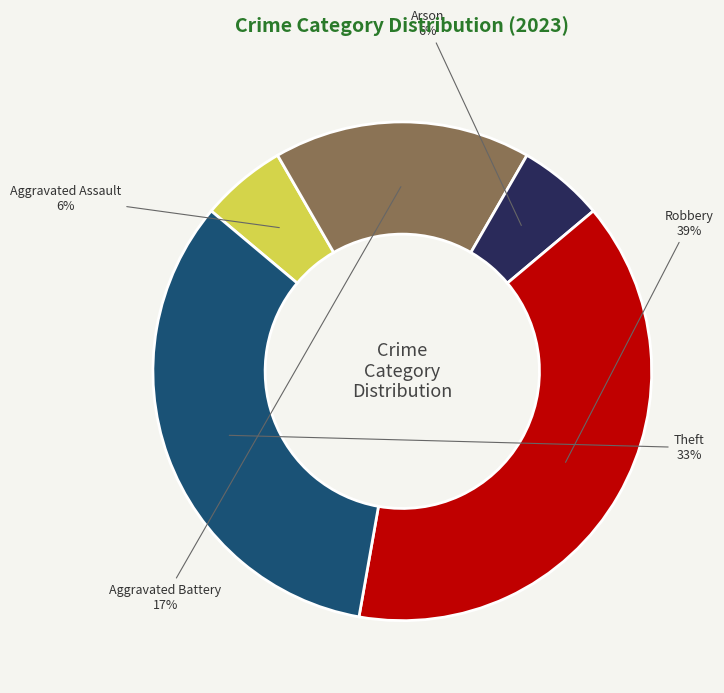

Approximately how many times larger is the value at Arson compared to Theft?

0.2